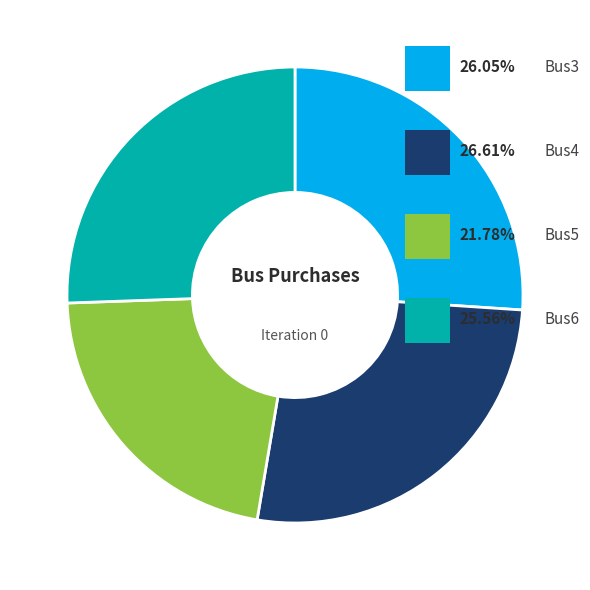

Count the number of slices in the pie.

4